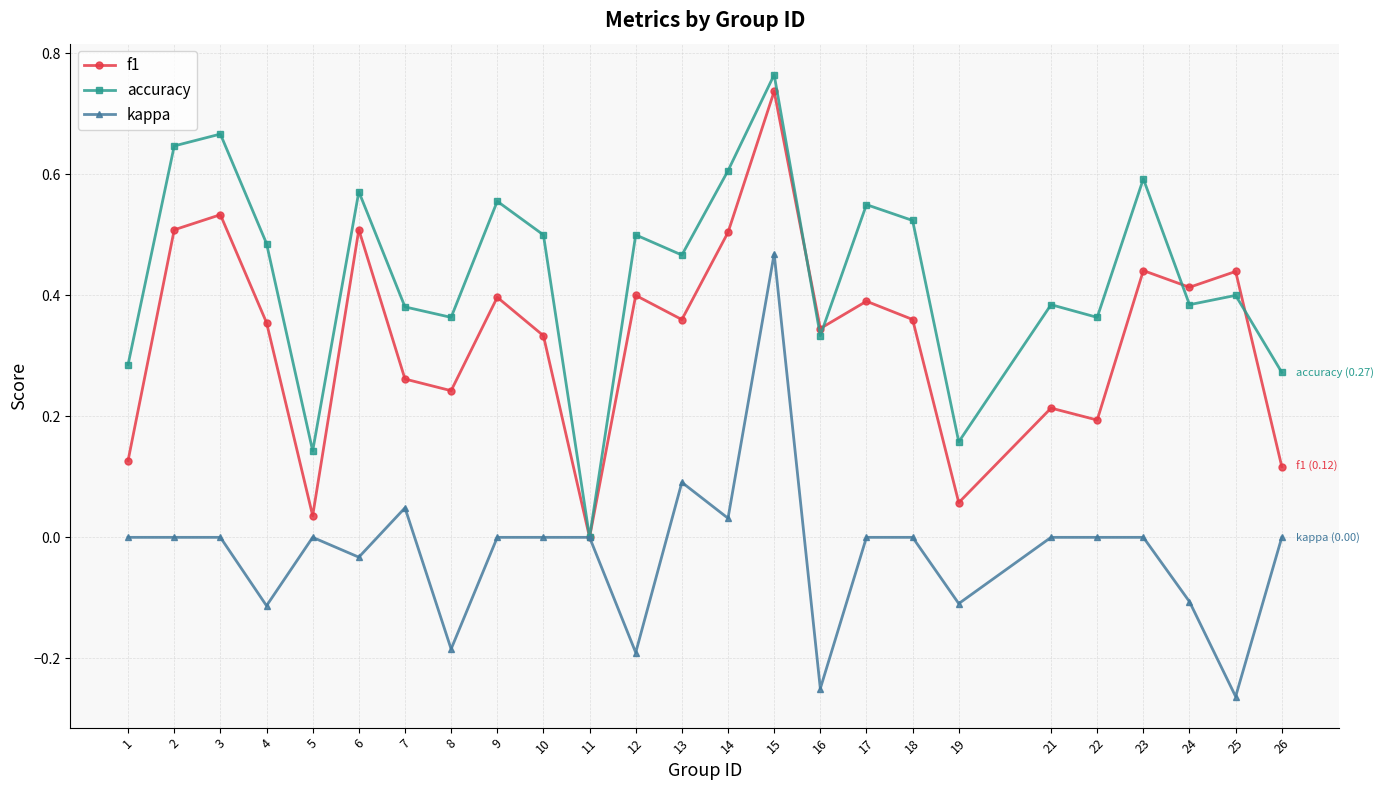

True or false: kappa has more than 1 interior local peaks.

True